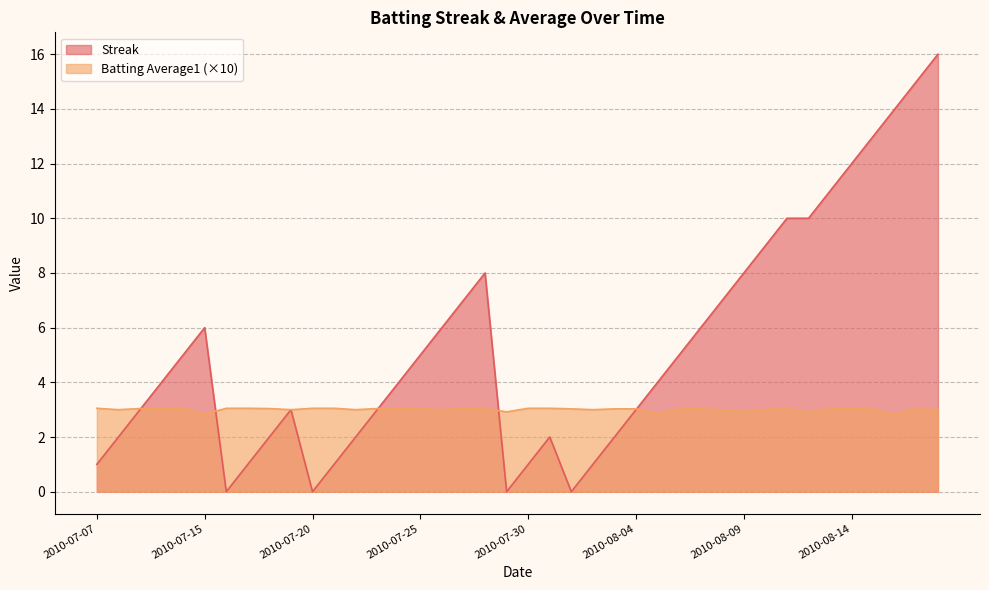

Reading left to right, extract all data points from this chart.

Streak: 2010-07-07=1.0	2010-07-08=2.0	2010-07-09=3.0	2010-07-10=4.0	2010-07-11=5.0	2010-07-15=6.0	2010-07-16=0.0	2010-07-17=1.0	2010-07-18=2.0	2010-07-19=3.0	2010-07-20=0.0	2010-07-21=1.0	2010-07-22=2.0	2010-07-23=3.0	2010-07-24=4.0	2010-07-25=5.0	2010-07-26=6.0	2010-07-27=7.0	2010-07-28=8.0	2010-07-29=0.0	2010-07-30=1.0	2010-07-31=2.0	2010-08-01=0.0	2010-08-02=1.0	2010-08-03=2.0	2010-08-04=3.0	2010-08-05=4.0	2010-08-06=5.0	2010-08-07=6.0	2010-08-08=7.0	2010-08-09=8.0	2010-08-10=9.0	2010-08-11=10.0	2010-08-12=10.0	2010-08-13=11.0	2010-08-14=12.0	2010-08-15=13.0	2010-08-16=14.0	2010-08-17=15.0	2010-08-18=16.0
Batting Average1: 2010-07-07=3.0	2010-07-08=3.0	2010-07-09=3.0	2010-07-10=3.0	2010-07-11=3.0	2010-07-15=2.8	2010-07-16=3.0	2010-07-17=3.0	2010-07-18=3.0	2010-07-19=3.0	2010-07-20=3.0	2010-07-21=3.0	2010-07-22=3.0	2010-07-23=3.0	2010-07-24=3.0	2010-07-25=3.0	2010-07-26=3.0	2010-07-27=3.0	2010-07-28=3.0	2010-07-29=2.9	2010-07-30=3.0	2010-07-31=3.0	2010-08-01=3.0	2010-08-02=3.0	2010-08-03=3.0	2010-08-04=3.0	2010-08-05=2.8	2010-08-06=3.0	2010-08-07=3.0	2010-08-08=3.0	2010-08-09=2.9	2010-08-10=3.0	2010-08-11=3.0	2010-08-12=2.9	2010-08-13=3.0	2010-08-14=3.0	2010-08-15=3.0	2010-08-16=2.8	2010-08-17=3.0	2010-08-18=3.0